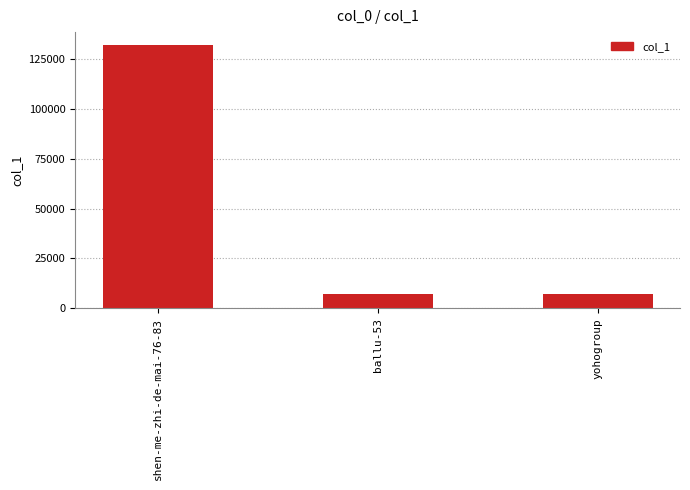

What is the smallest value displayed?

6991